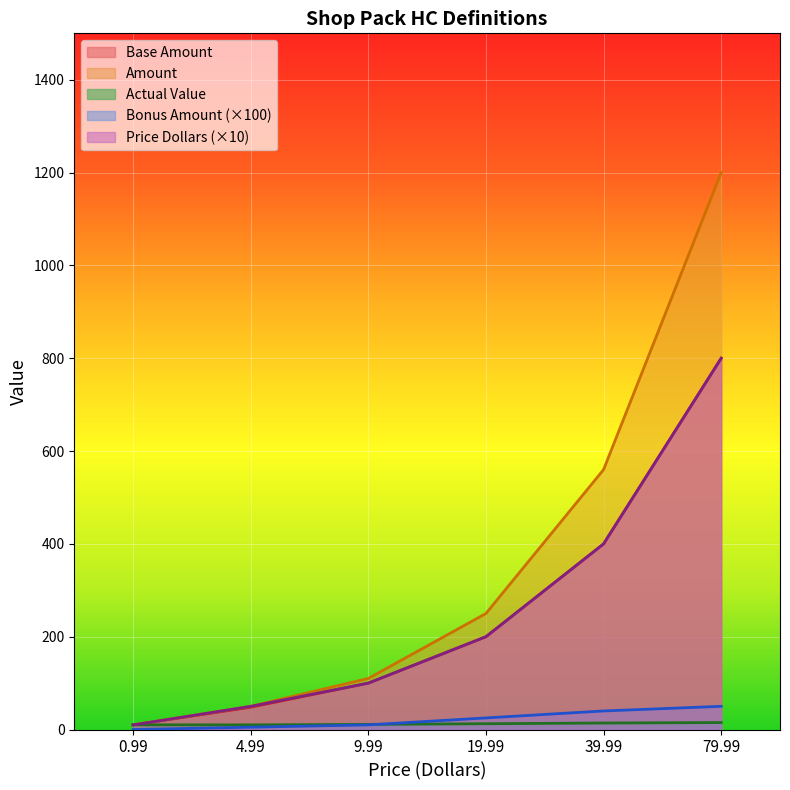

Which category has the highest value across all series?

79.99